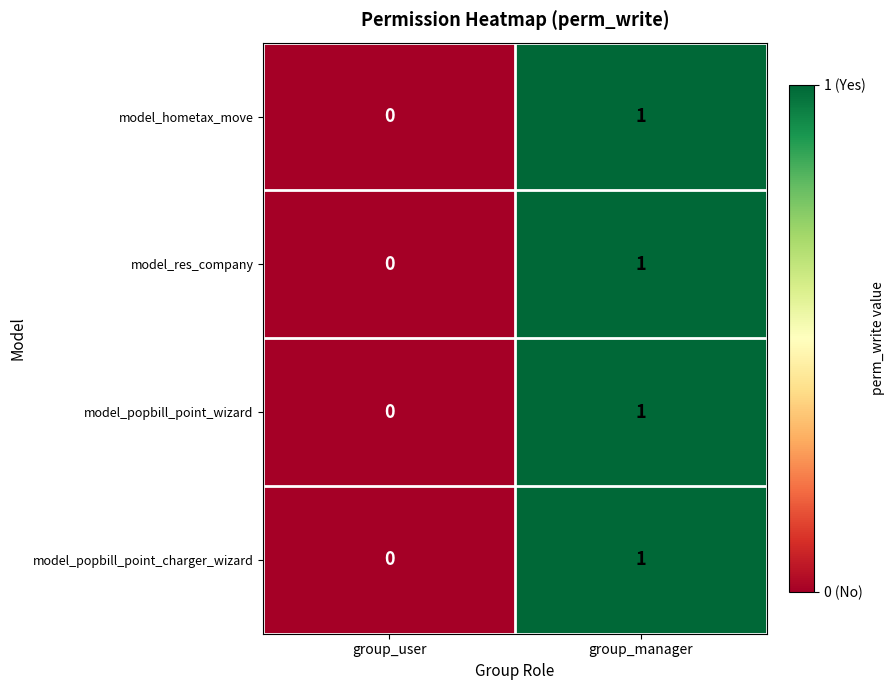

List the labels in order of model_popbill_point_wizard value, largest first.

group_manager, group_user